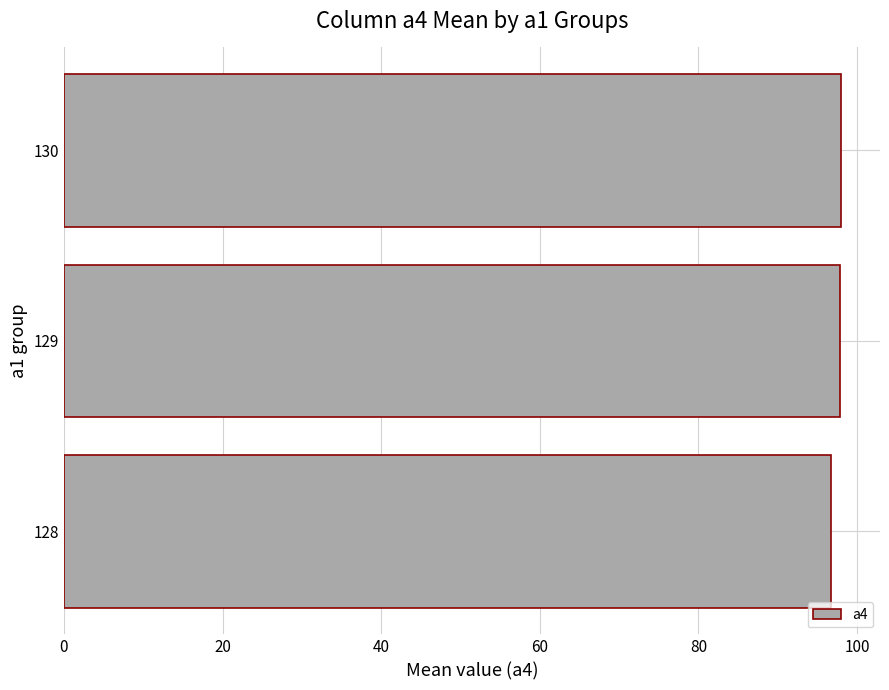

What is the minimum value shown in the chart?

96.8